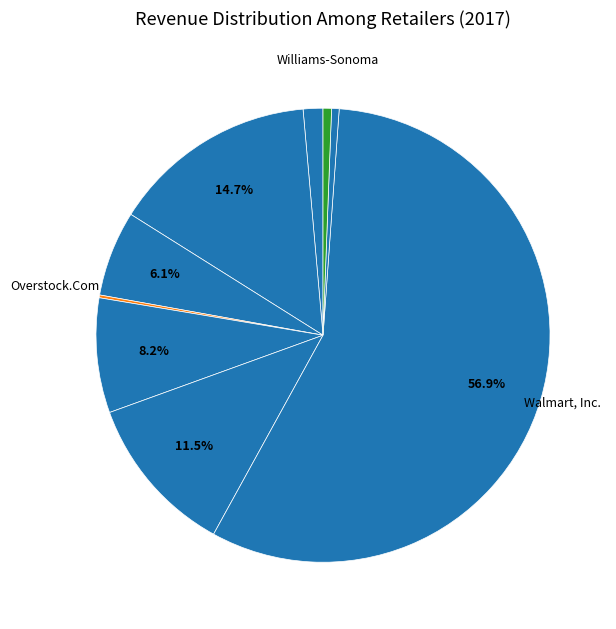

Which slice is the largest?

Walmart, Inc.